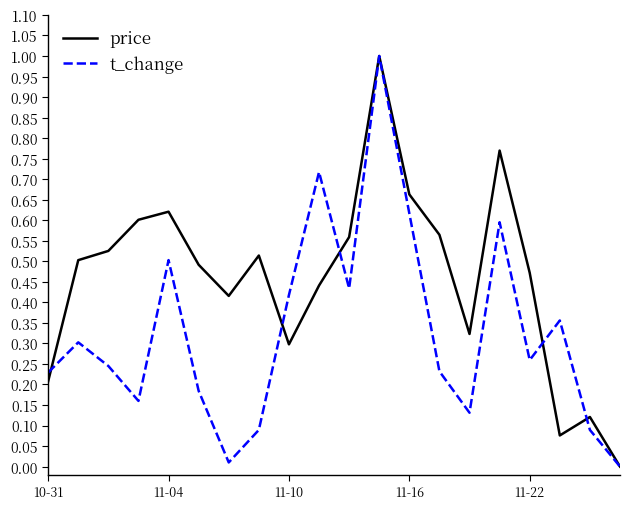

What is the greatest value displayed?

1.0